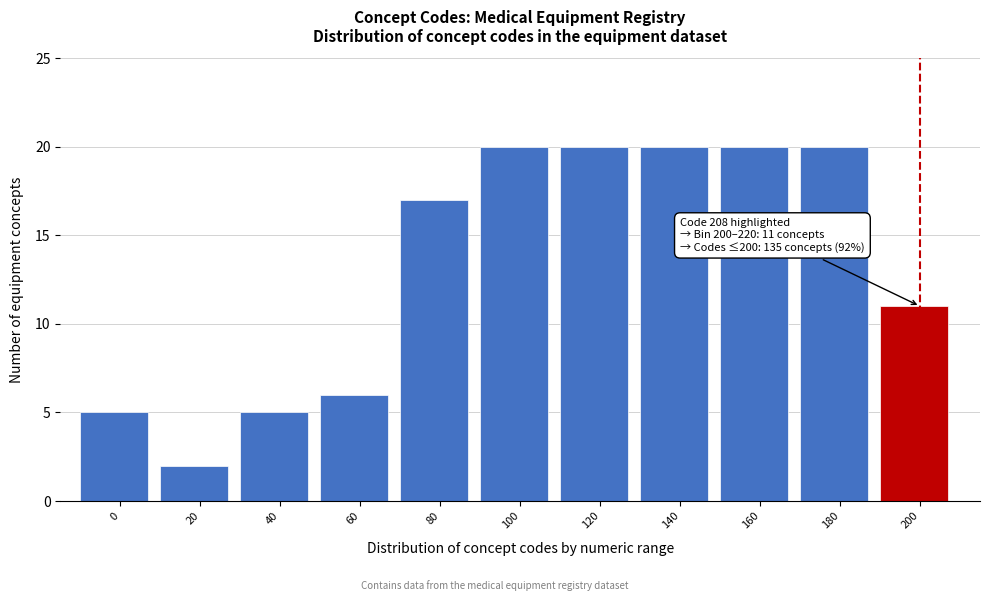

Reading left to right, what are all the values shown in this chart?

5	2	5	6	17	20	20	20	20	20	11